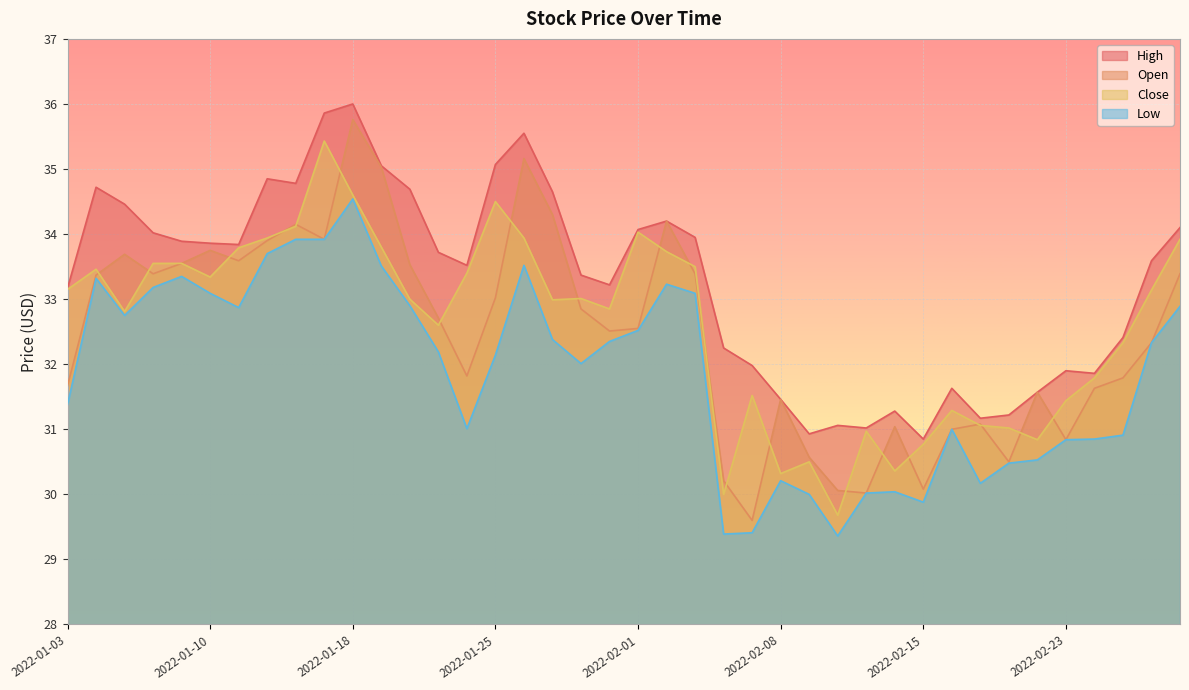

Which series has the largest total across all categories?

High